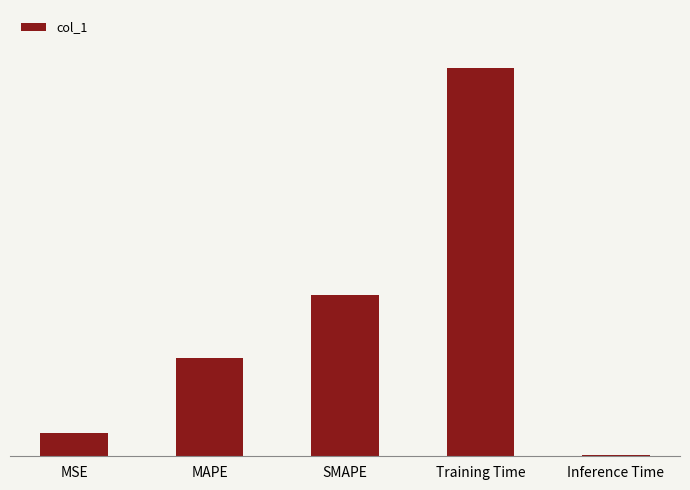

Reading right to left, extract all data points from this chart.

Inference Time=0.0	Training Time=3.1	SMAPE=1.3	MAPE=0.8	MSE=0.2